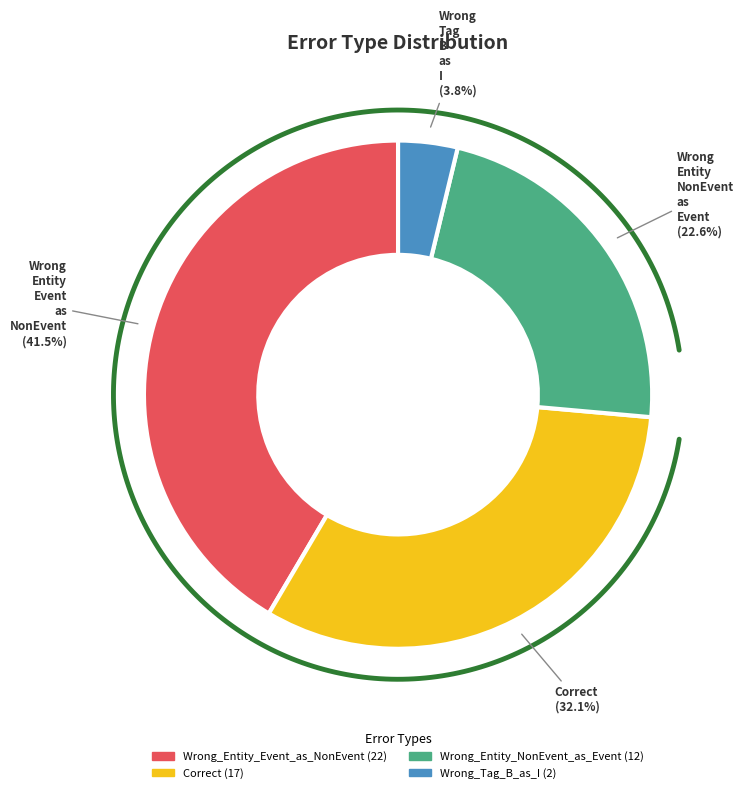

What portion of the pie excludes Wrong_Tag_B_as_I?

96.2%